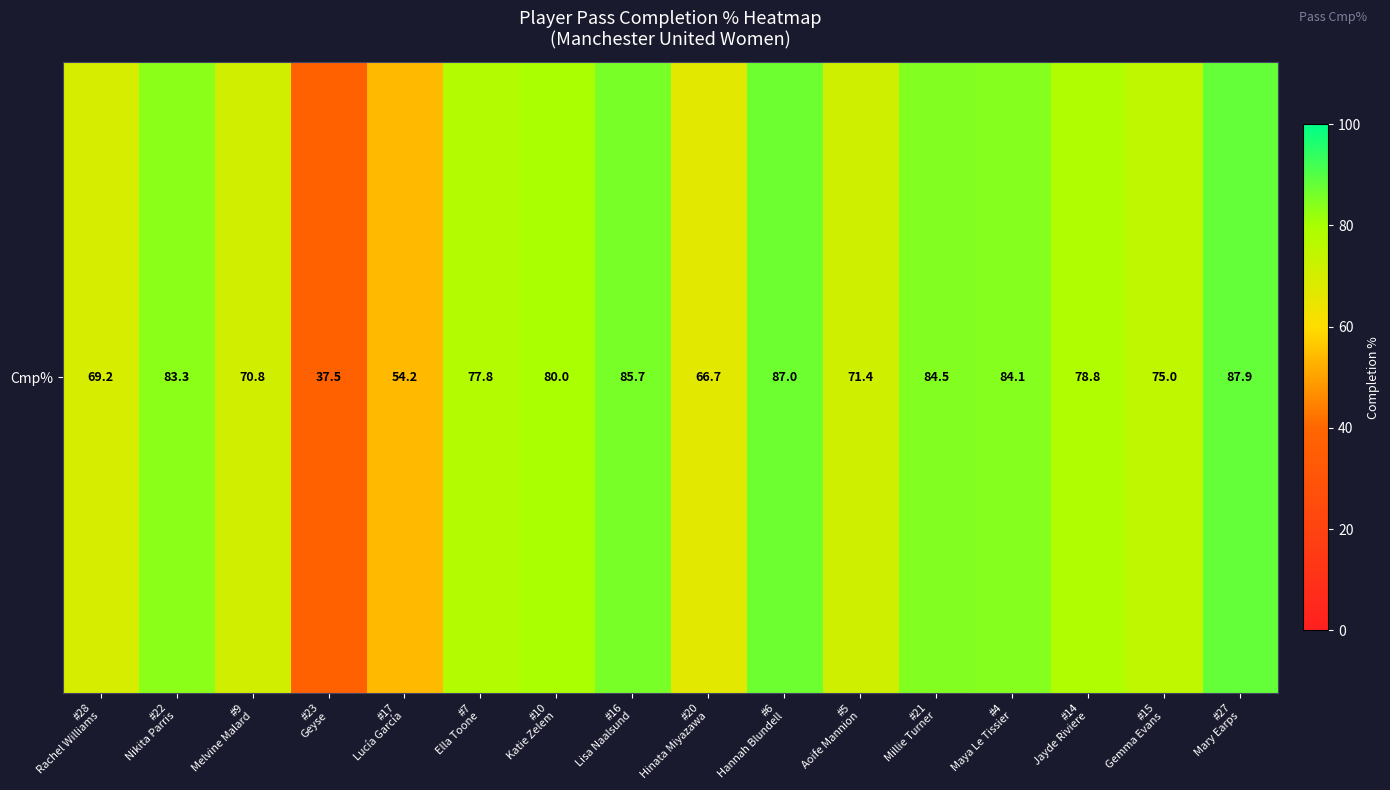

What is the minimum value shown in the chart?

37.5